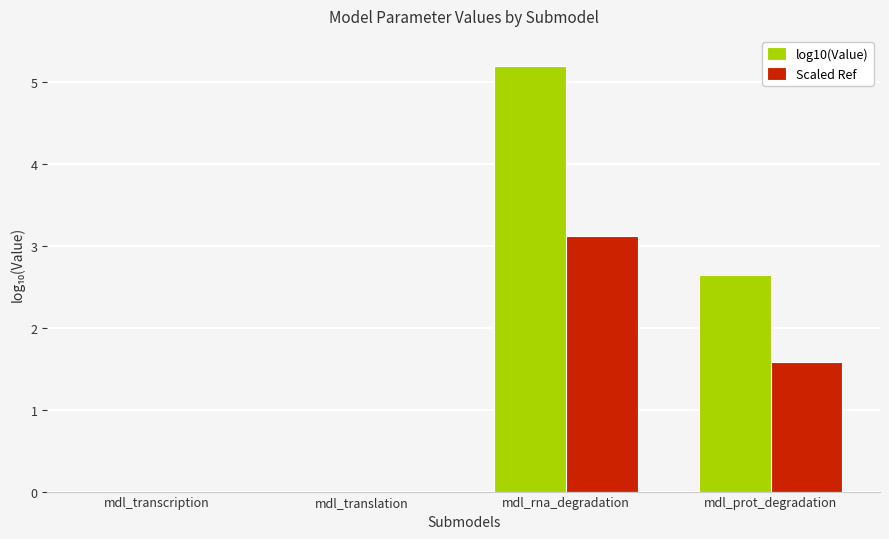

Rank the series by their average value, from highest to lowest.

log10(Value), Scaled Ref